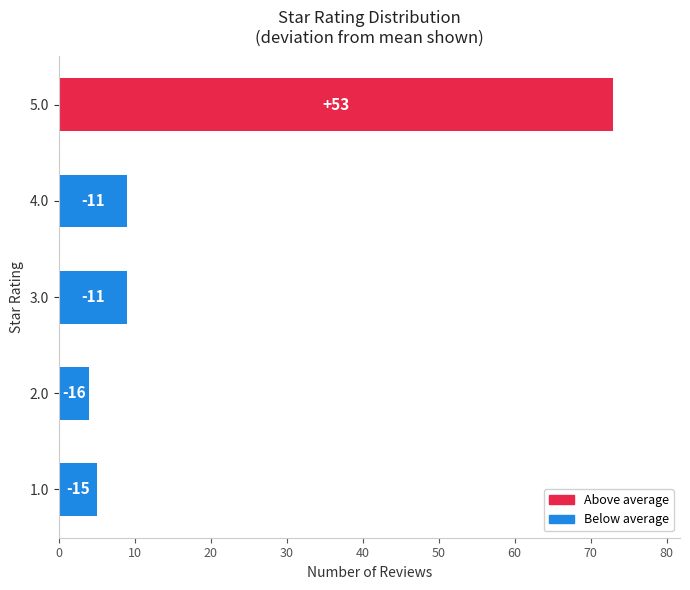

How many bars are there in total?

5